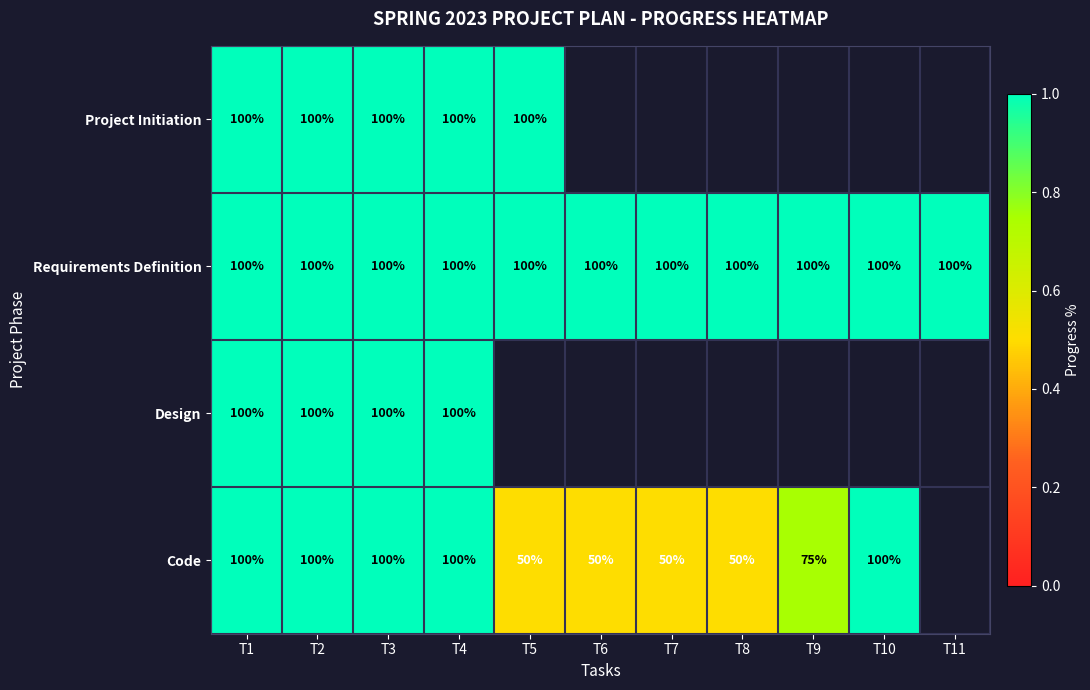

What is the sum of the Code values at T3 and T2?

200